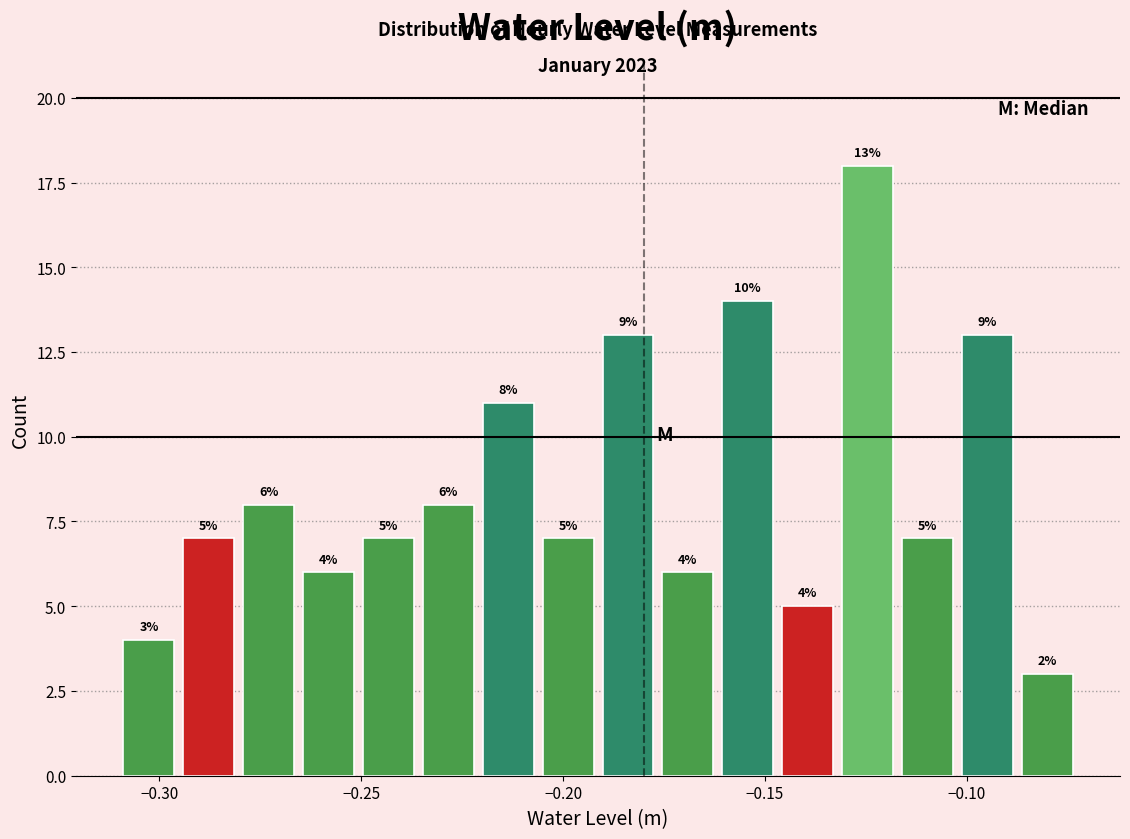

Around what value on the x-axis is the tallest bar? Give the approximate position of its centre, as read against the axis.

-0.125